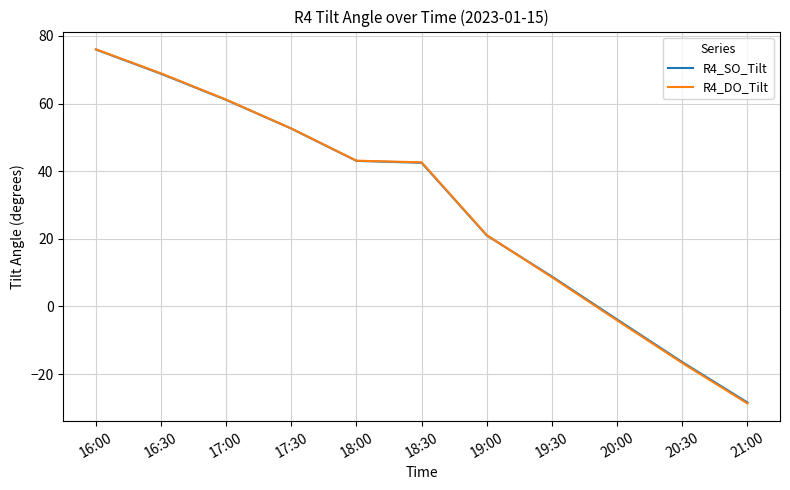

What is the spread (max minus min) of values at 16:30?

0.1